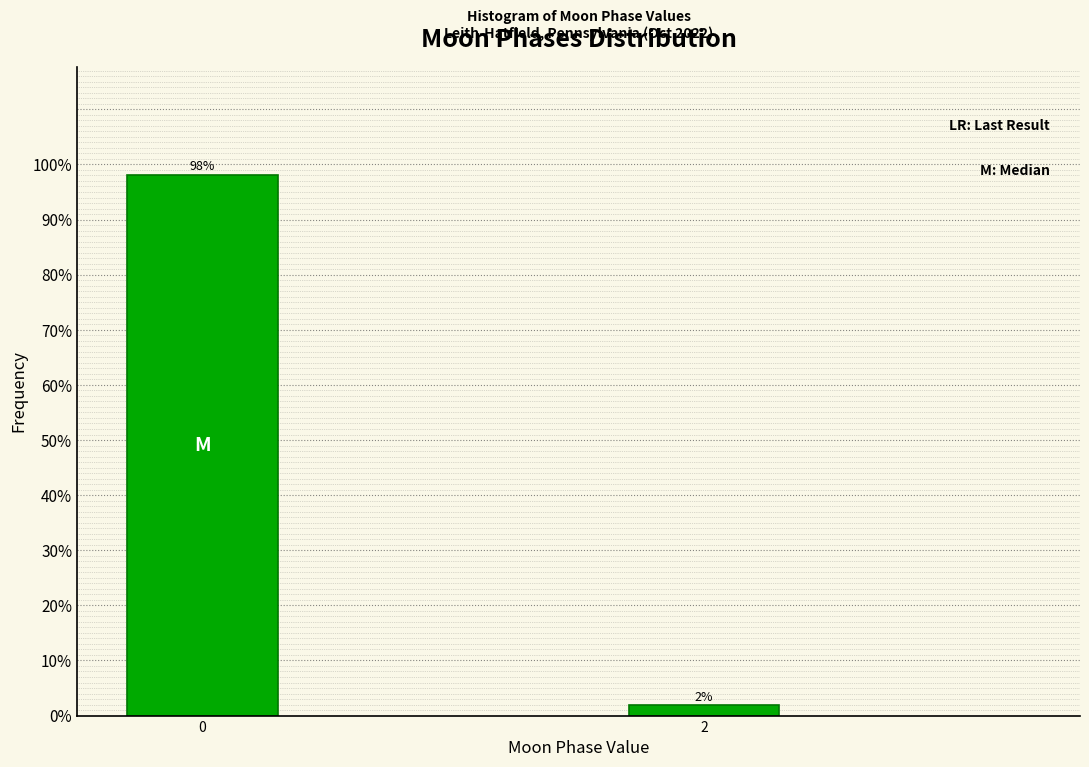

True or false: the data shows 63.3 at 0.

False